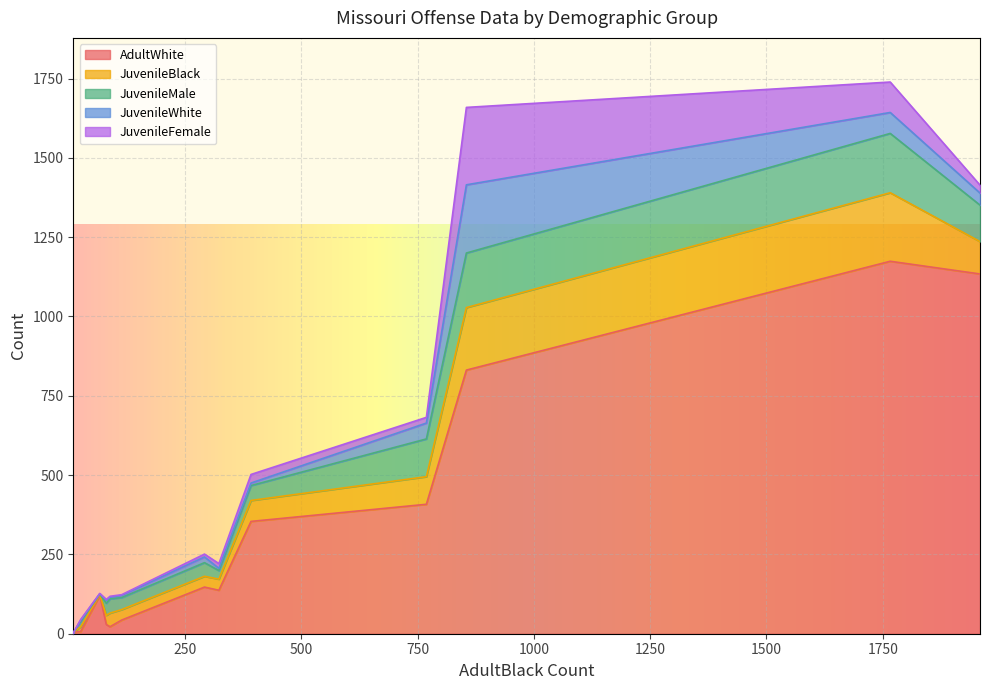

Which series has the largest total across all categories?

AdultWhite